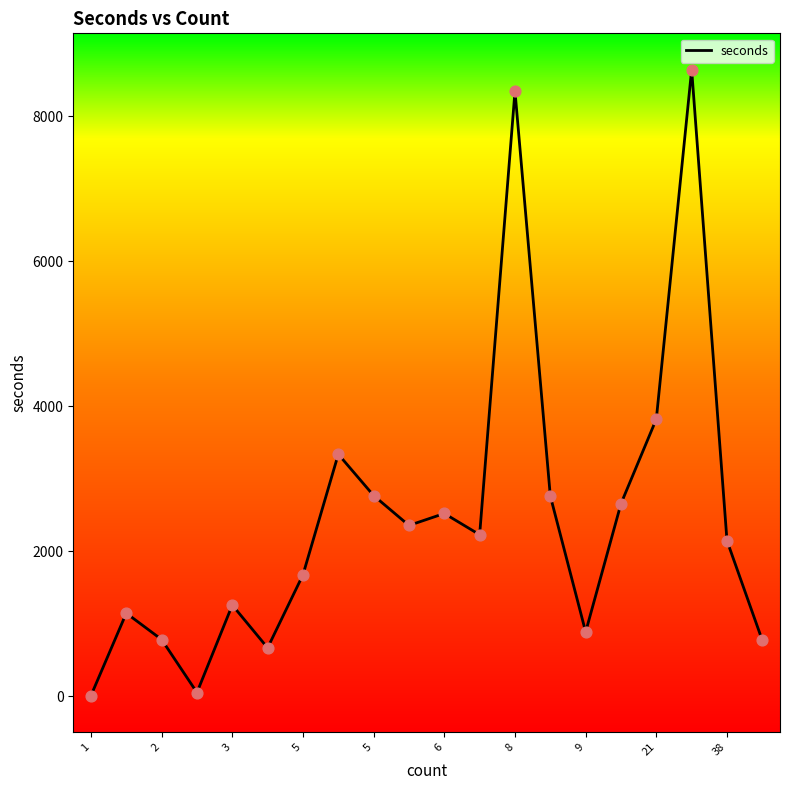

What is the difference between the maximum and minimum values?

8633